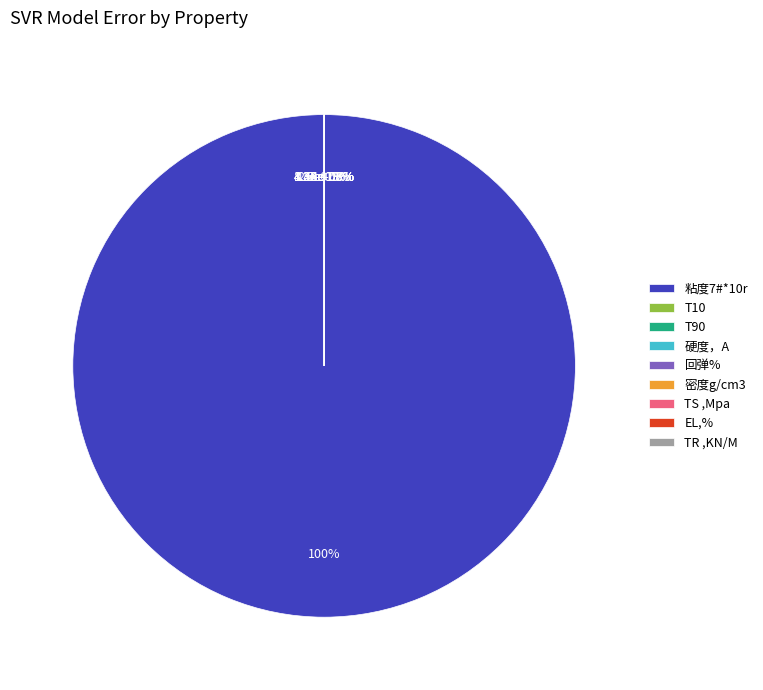

Which slice is the smallest?

密度g/cm3